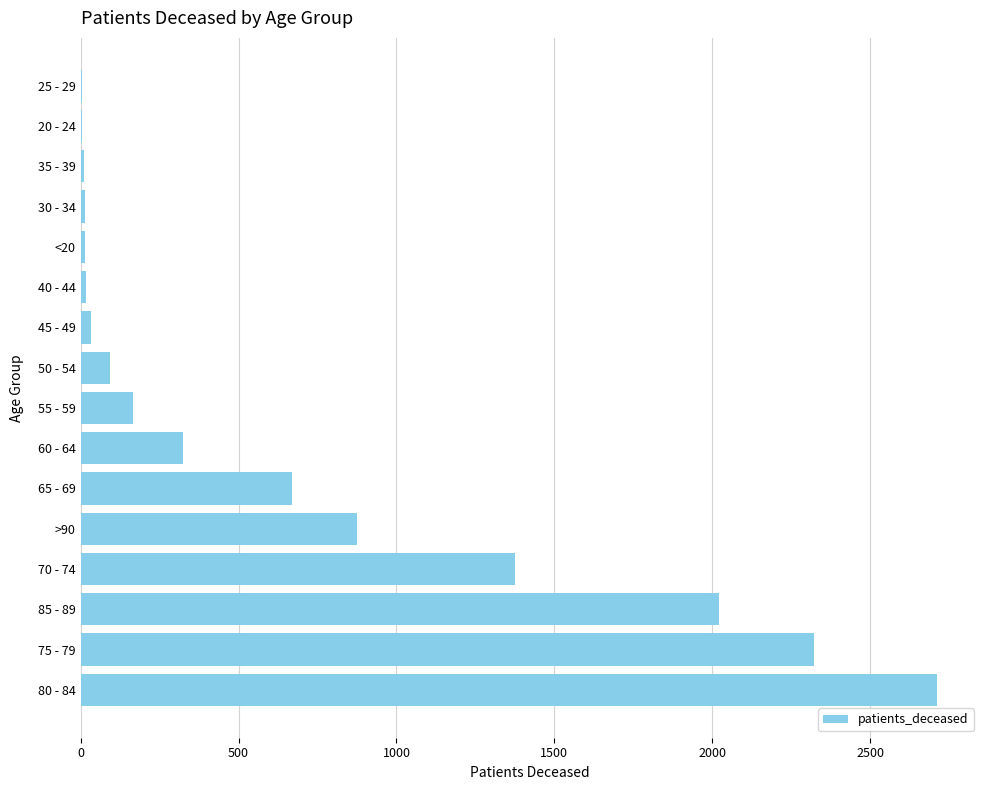

Which category has the highest value across all series?

80 - 84